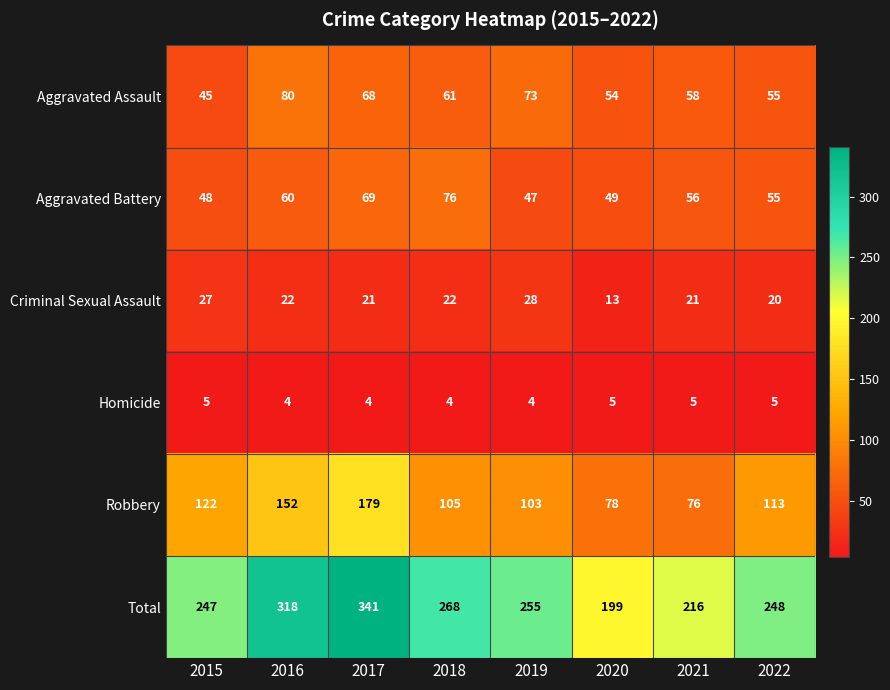

How many distinct data groups are displayed?

6